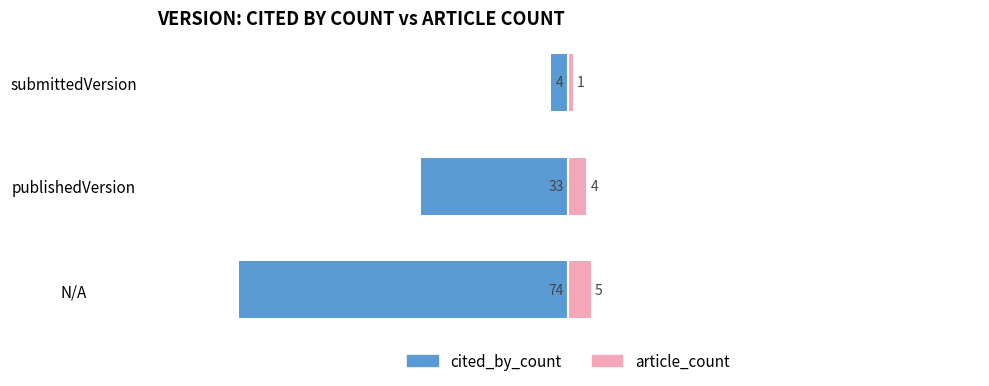

Count the number of data series in this chart.

2